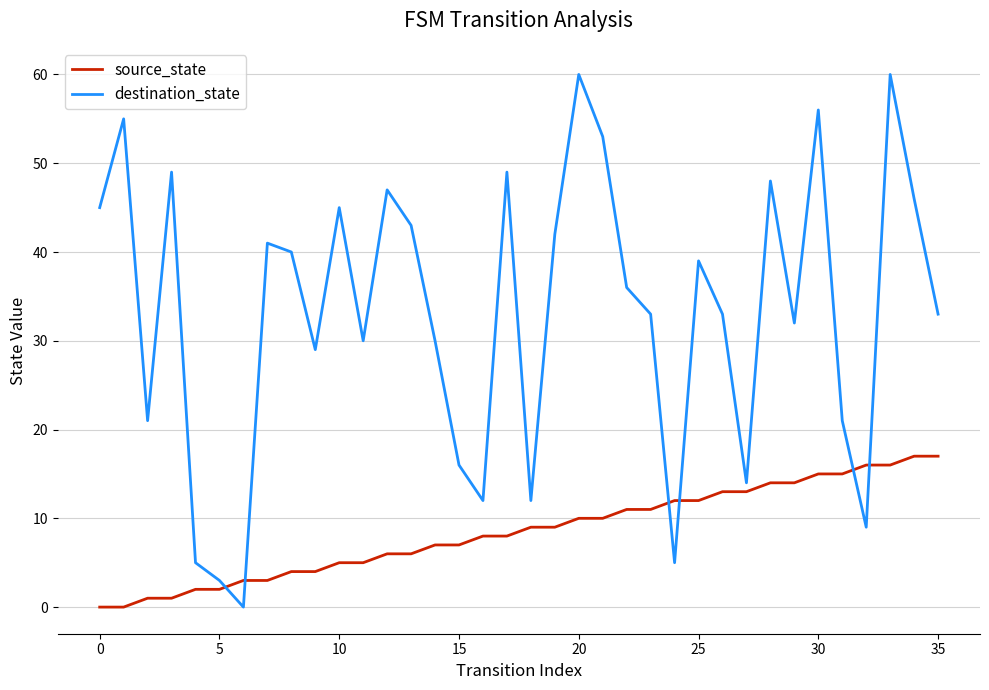

Rank the series by their maximum value, from lowest to highest.

source_state, destination_state